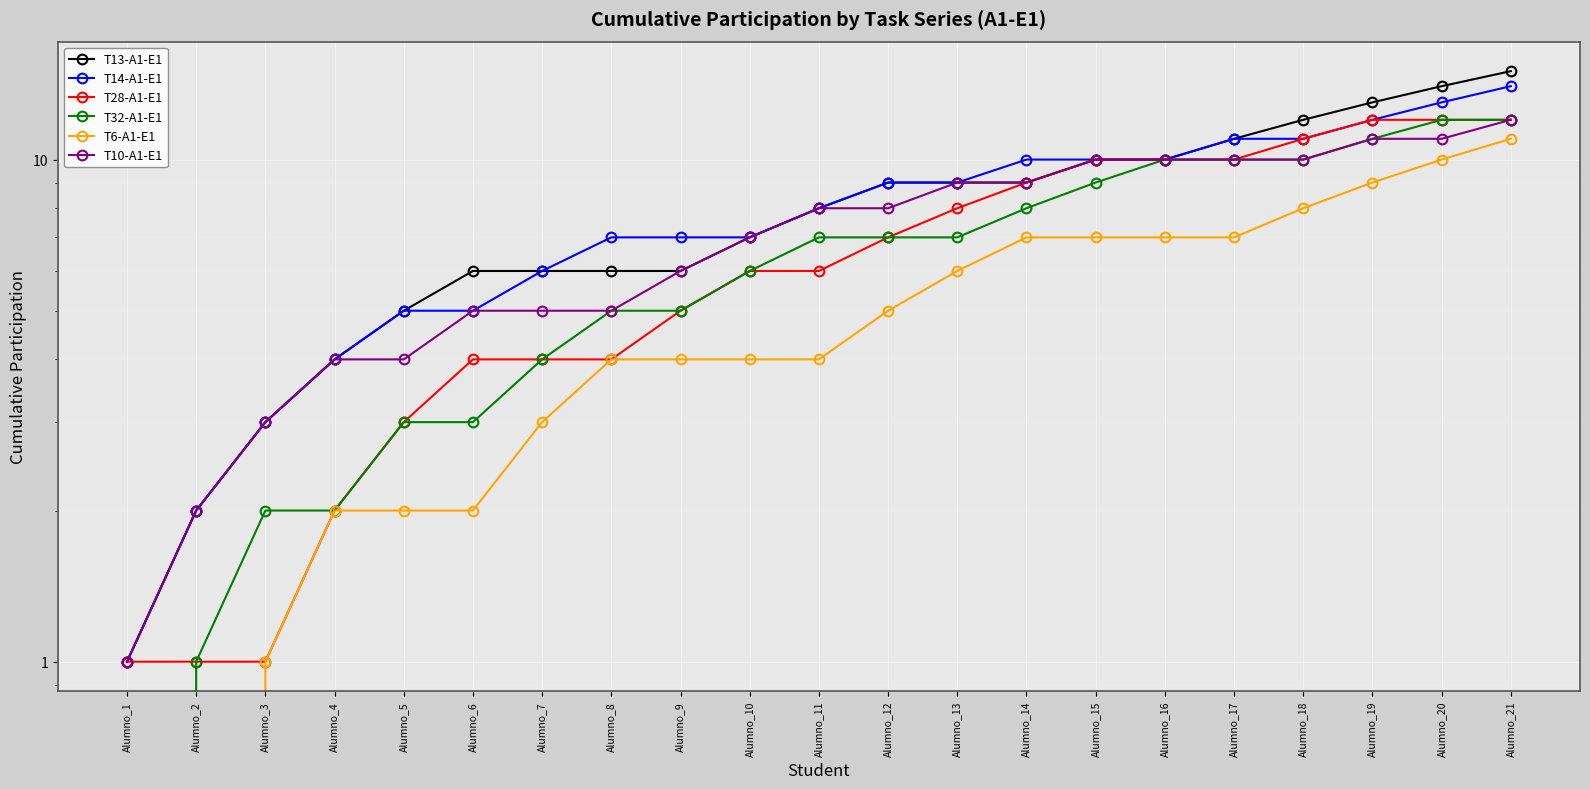

What is the difference between the maximum and minimum values in the T14-A1-E1 series?

13